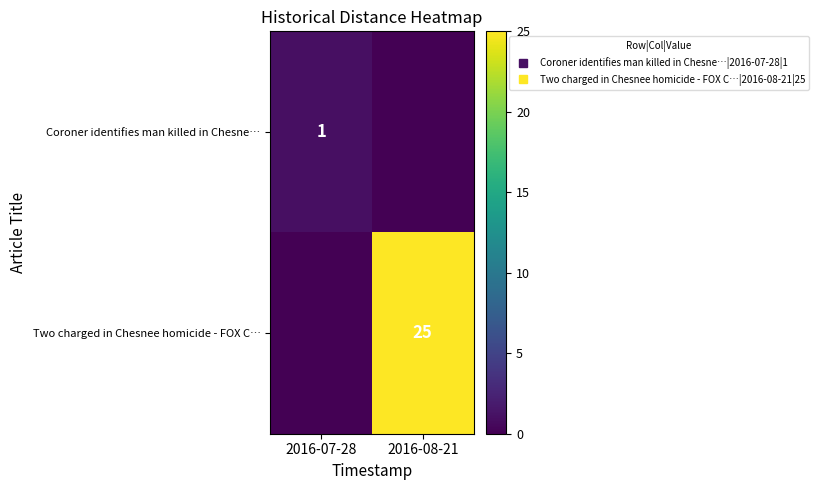

Is the value of Two charged in Chesnee homicide - FOX C… at 2016-07-28 greater than the value of Coroner identifies man killed in Chesne… at 2016-08-21?

No